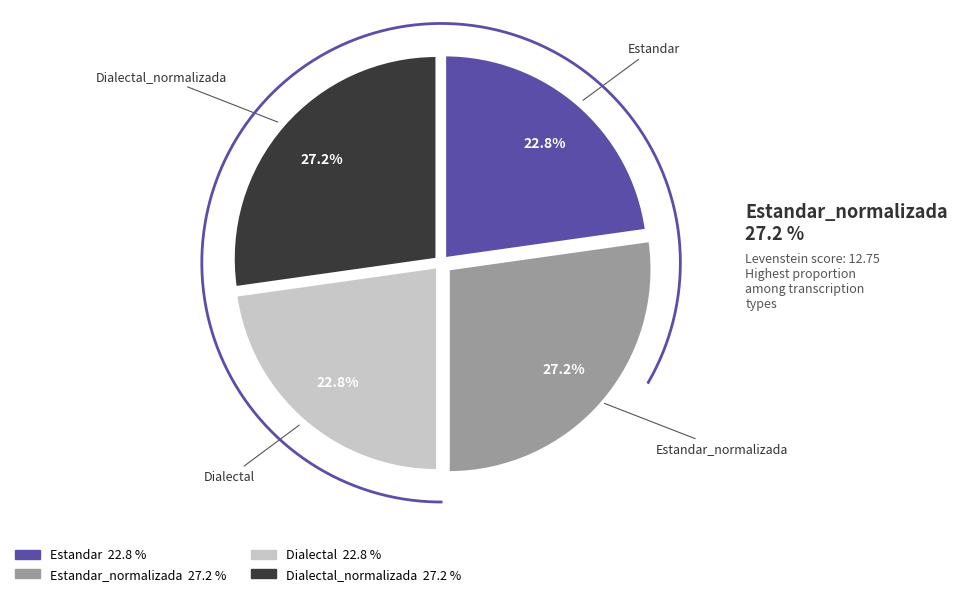

Which category has the biggest portion of the pie?

Estandar_normalizada